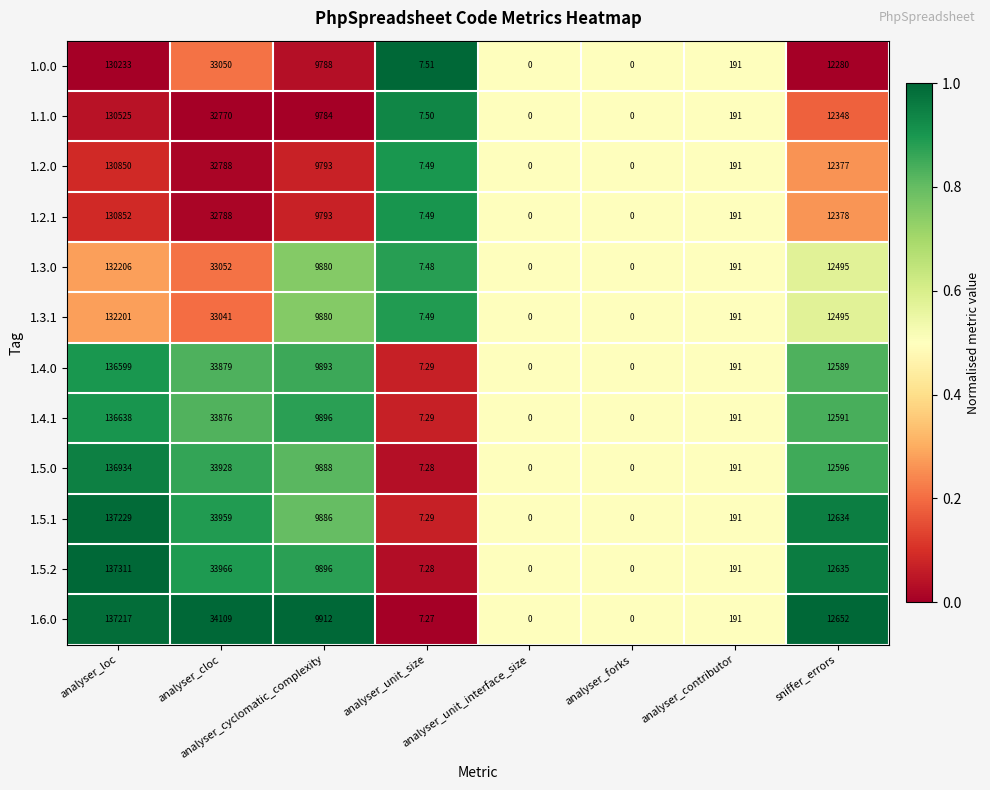

What is the total value across all series at analyser_loc?

1608795.0